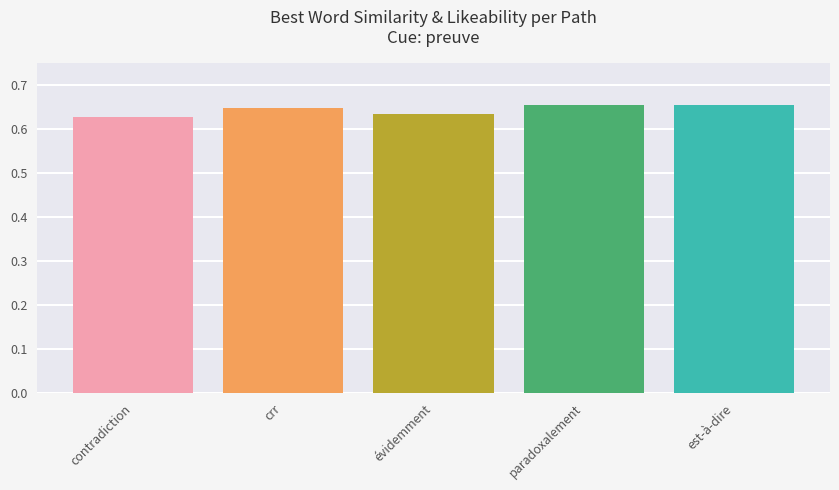

What position from the right is crr?

4